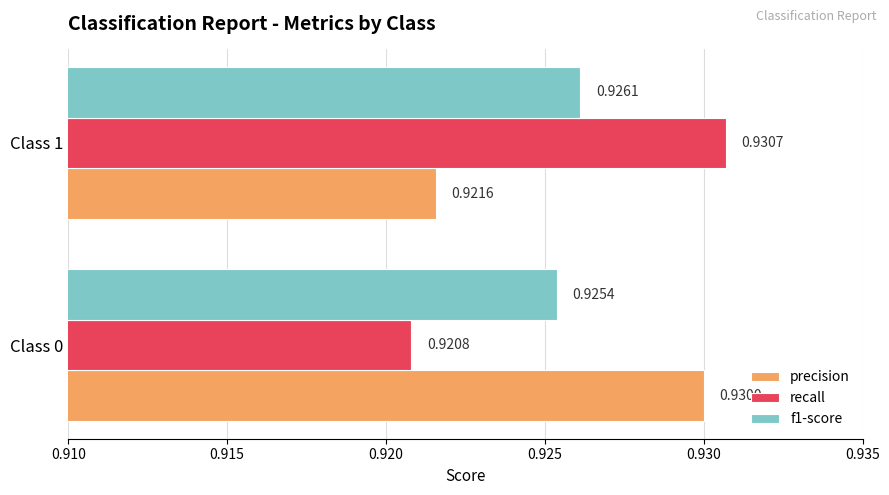

List the labels in order of recall value, smallest first.

Class 0, Class 1